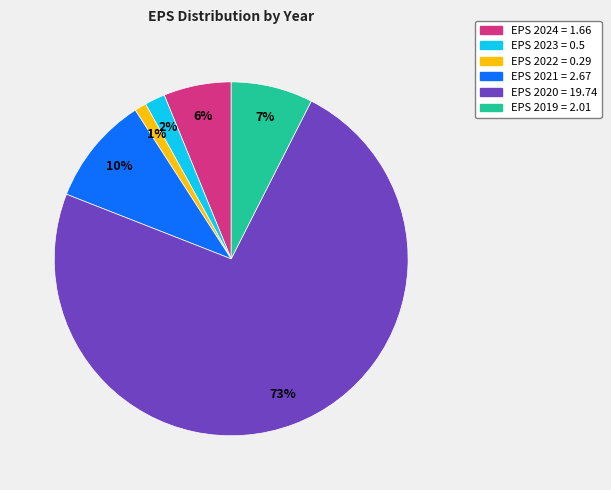

How many slices are in this pie chart?

6